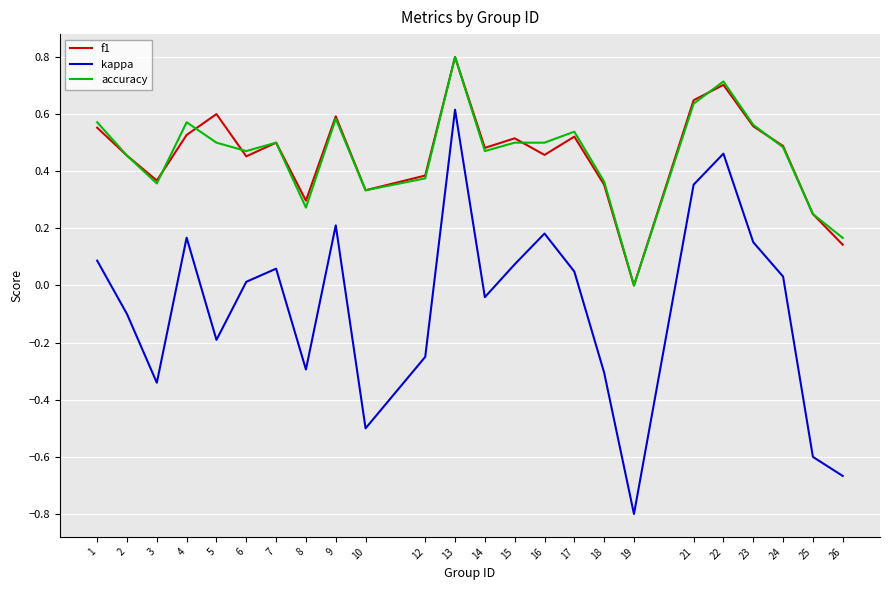

How many negative values does the kappa series have?

11